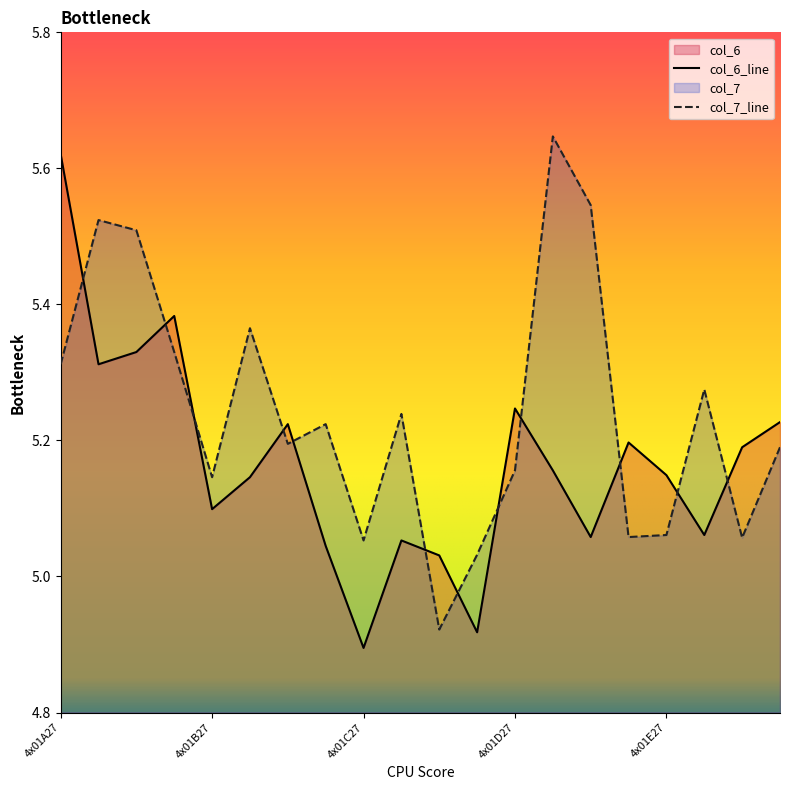

Reading left to right, transcribe all the data shown in this chart.

col_6: 4x01A27=5.6	4x01A28=5.3	4x01A26=5.3	4x01A25=5.4	4x01B27=5.1	4x01B28=5.1	4x01B26=5.2	4x01B25=5.0	4x01C27=4.9	4x01C28=5.1	4x01C26=5.0	4x01C25=4.9	4x01D27=5.2	4x01D28=5.2	4x01D26=5.1	4x01D25=5.2	4x01E27=5.1	4x01E28=5.1	4x01E26=5.2	4x01E25=5.2
col_7: 4x01A27=5.3	4x01A28=5.5	4x01A26=5.5	4x01A25=5.3	4x01B27=5.1	4x01B28=5.4	4x01B26=5.2	4x01B25=5.2	4x01C27=5.1	4x01C28=5.2	4x01C26=4.9	4x01C25=5.0	4x01D27=5.2	4x01D28=5.6	4x01D26=5.5	4x01D25=5.1	4x01E27=5.1	4x01E28=5.3	4x01E26=5.1	4x01E25=5.2